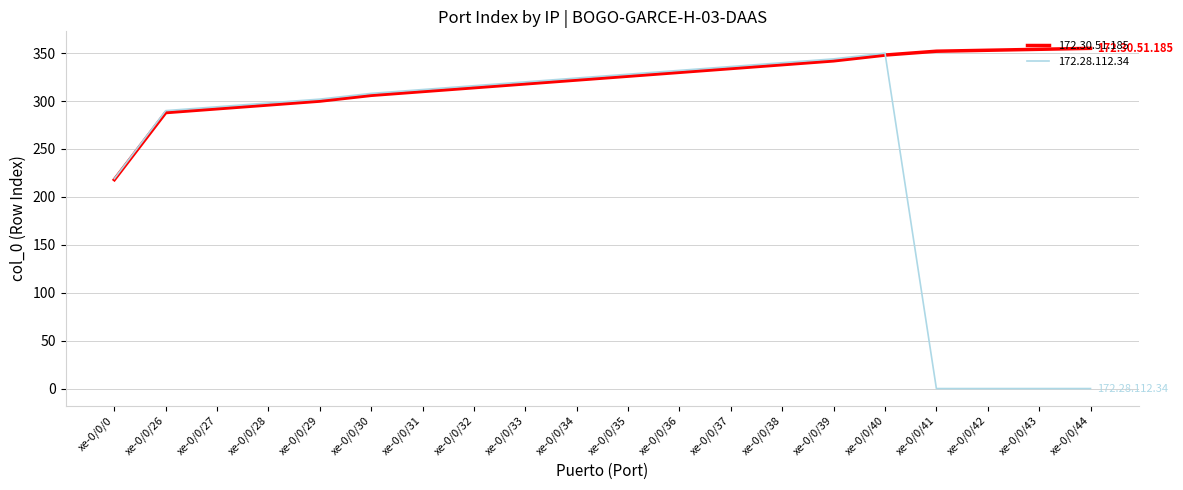

Which series changed the most between xe-0/0/0 and xe-0/0/30?

172.28.112.34